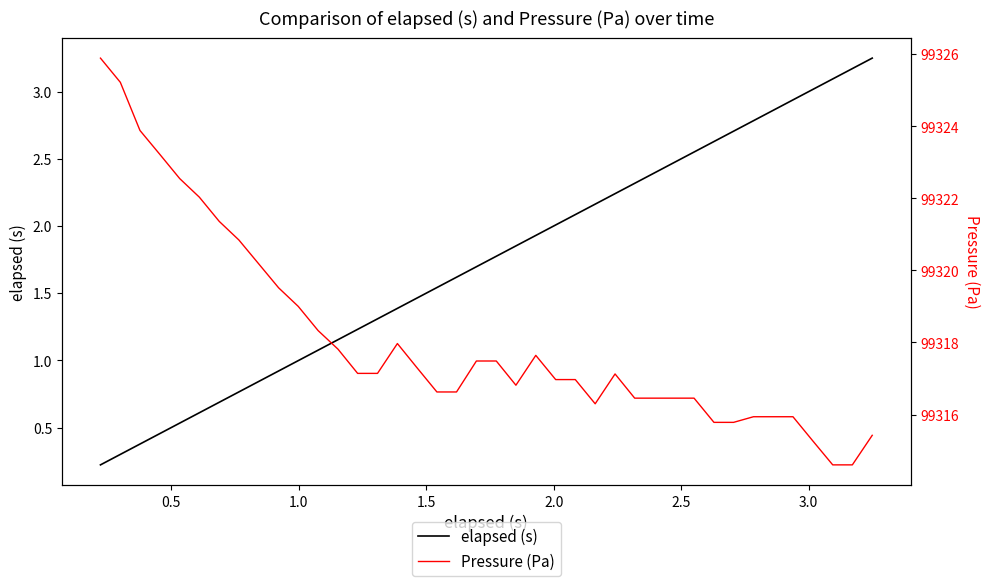

At how many categories does at least one series exceed 11185?

40